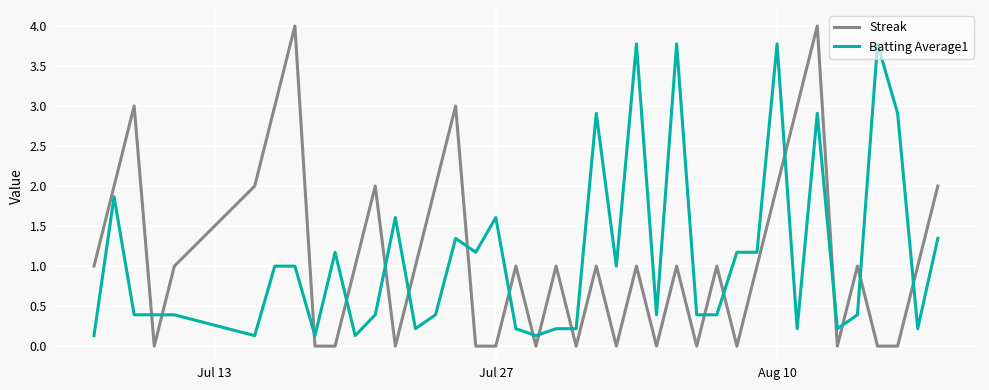

Which series has the widest spread of values?

Streak